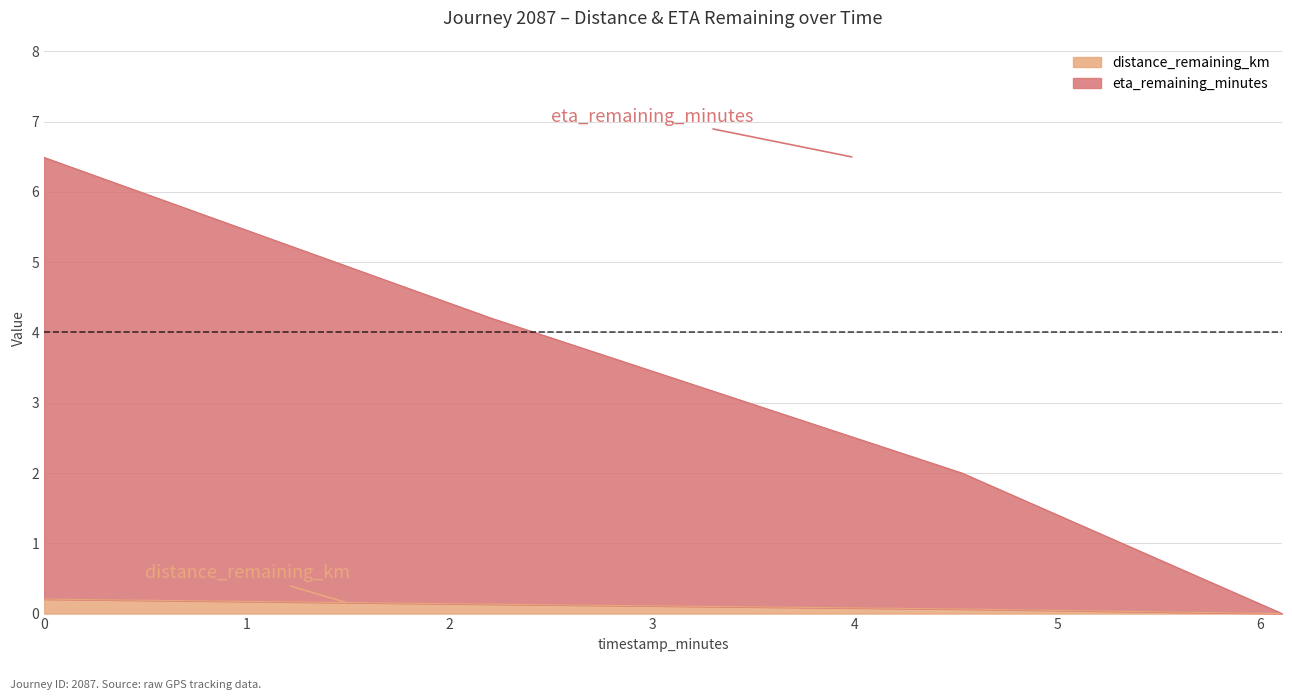

Which category has the lowest value across all series?

6.11